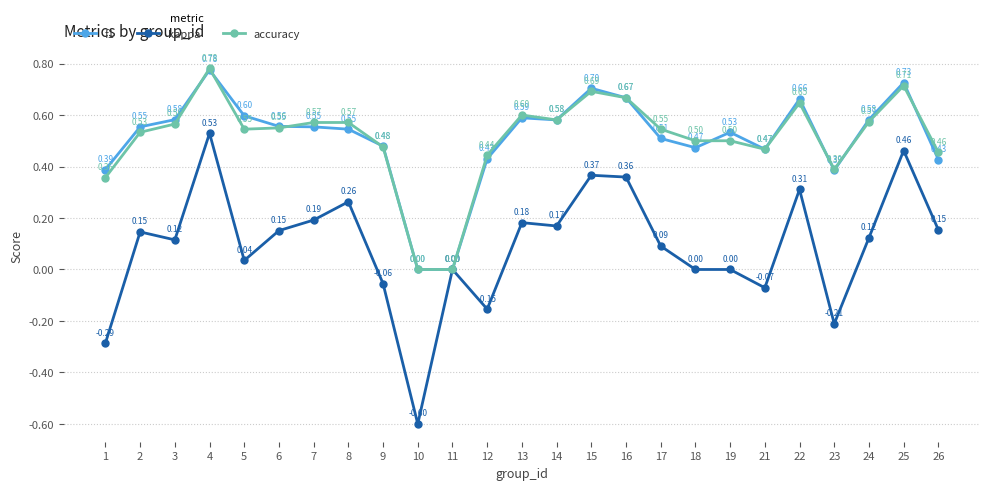

Where is the first local minimum for accuracy?

5